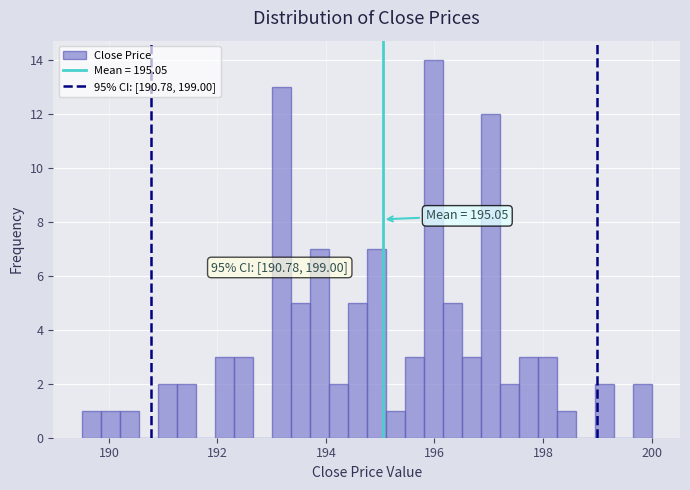

Around what value on the x-axis is the tallest bar? Give the approximate position of its centre, as read against the axis.

196.0